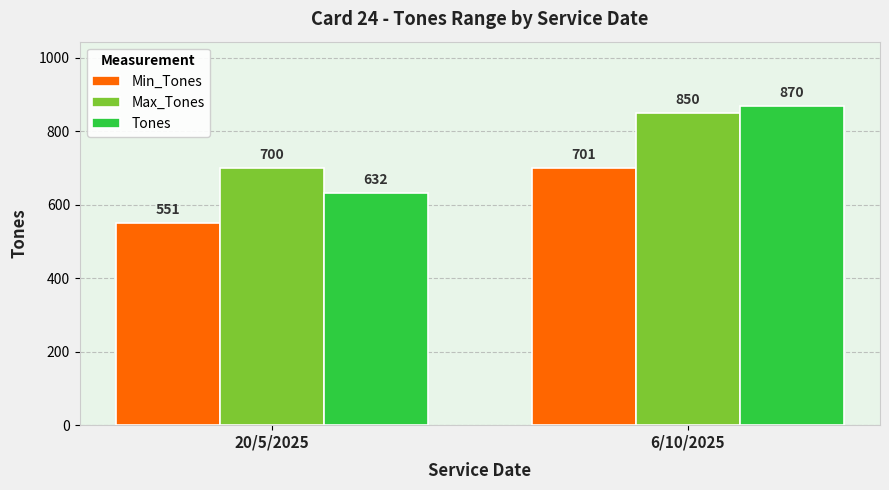

Which series has the largest total across all categories?

Max_Tones